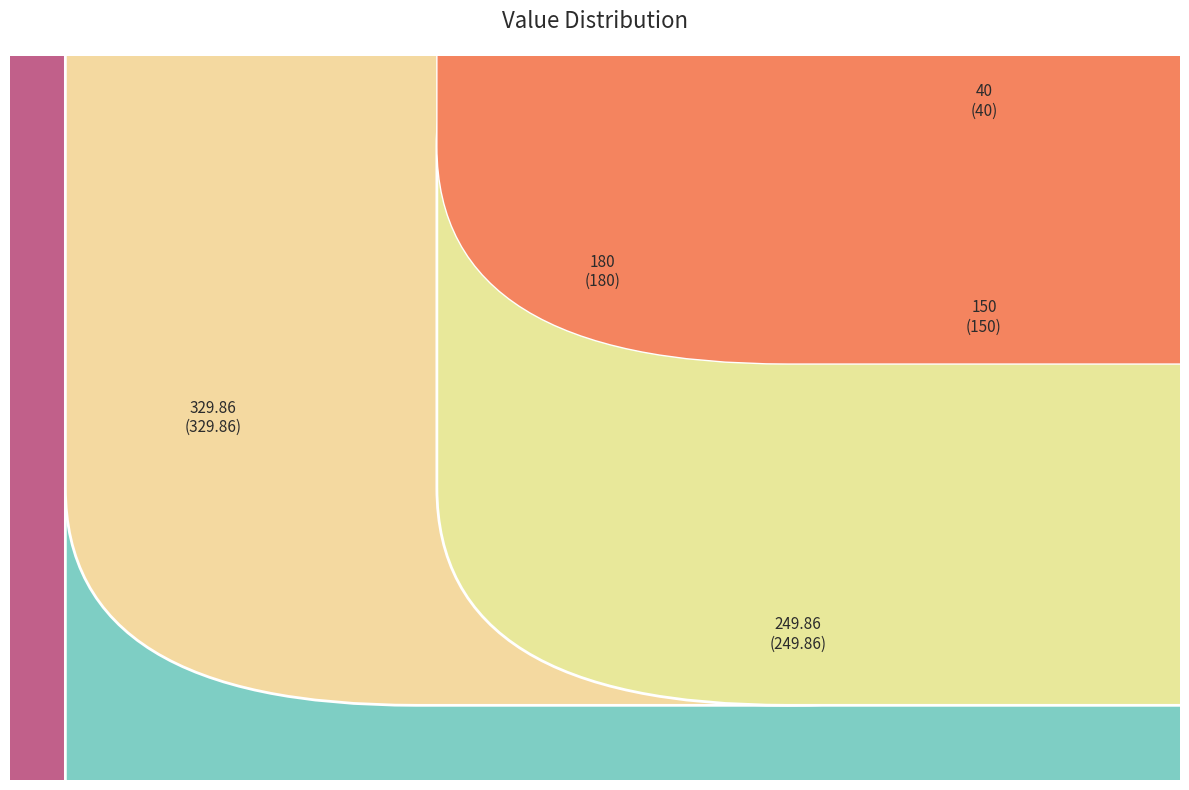

Rank the categories by value from highest to lowest.

329.86, 249.86, 180, 150, 40, 0